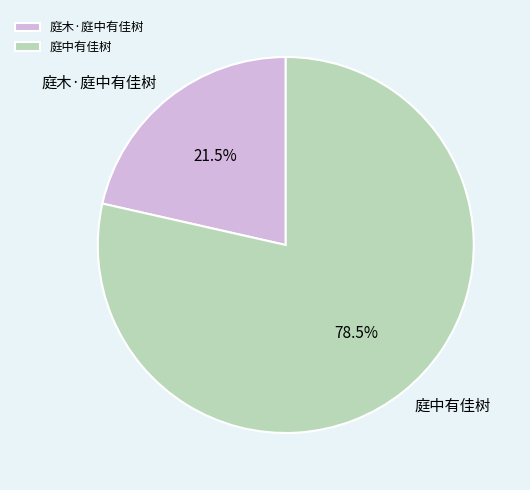

What is the total percentage of 庭中有佳树 and 庭木·庭中有佳树?

100.0%